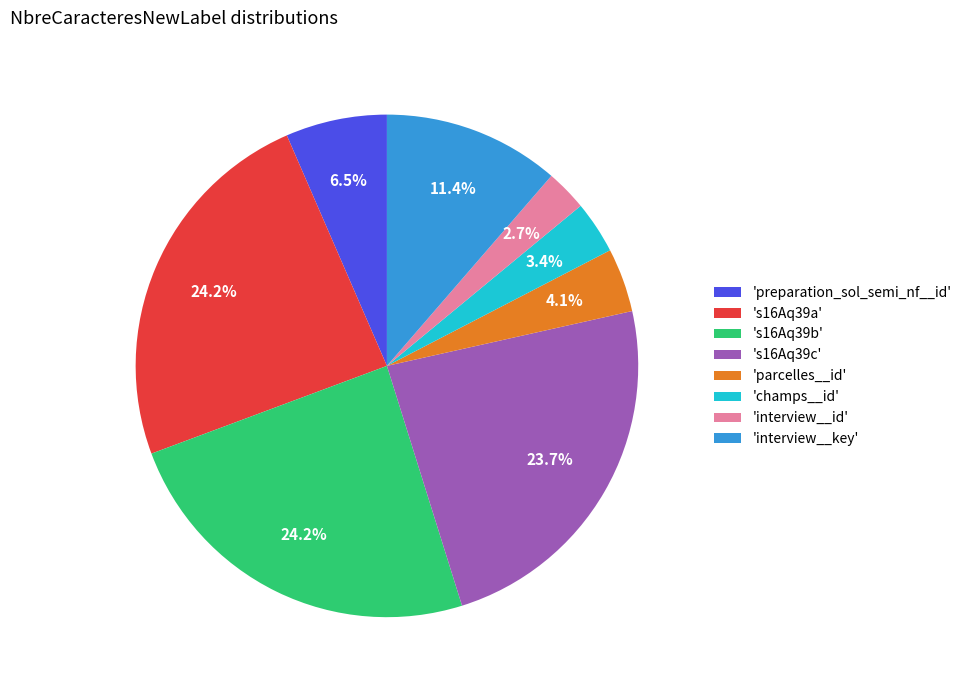

Count the number of slices in the pie.

8